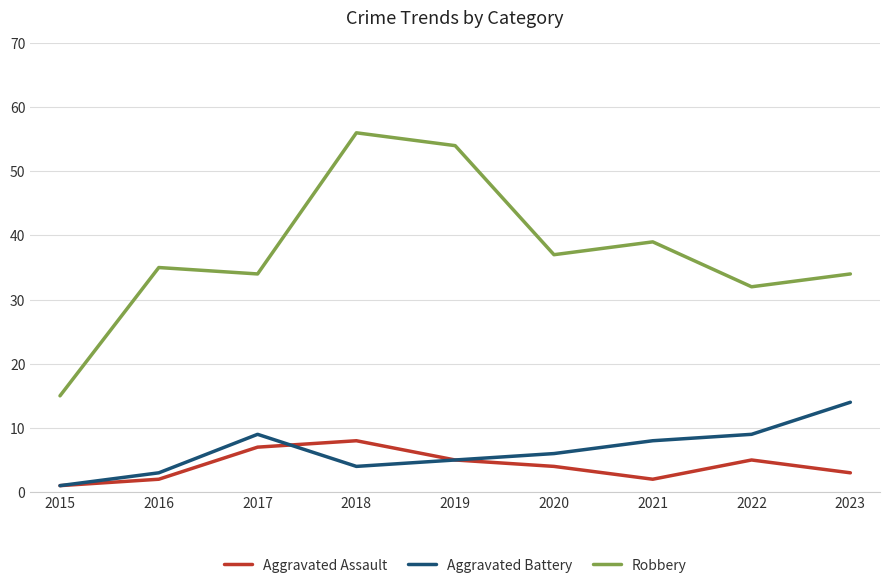

Which series changed the most between 2020 and 2023?

Aggravated Battery